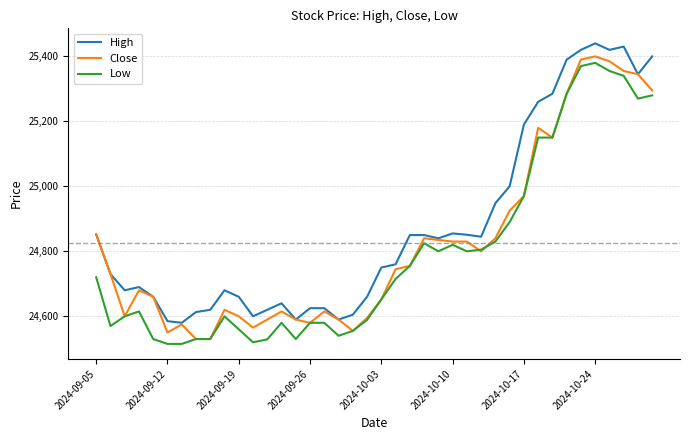

What is the difference between the maximum and minimum values in the High series?

860